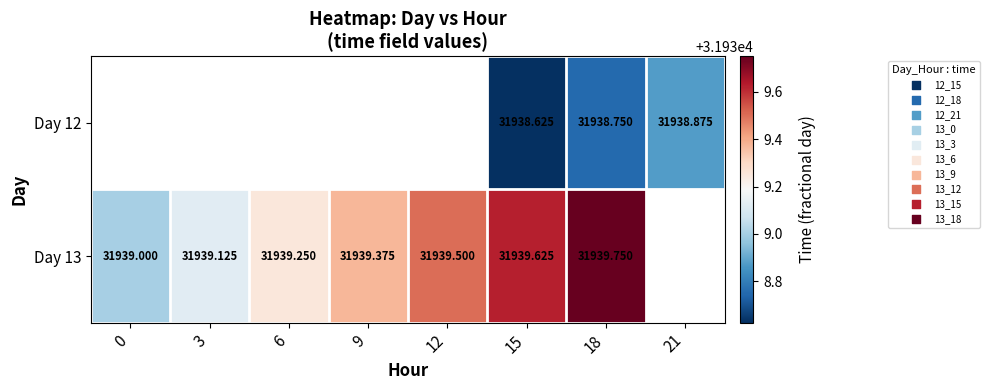

What is the smallest value displayed?

31938.6